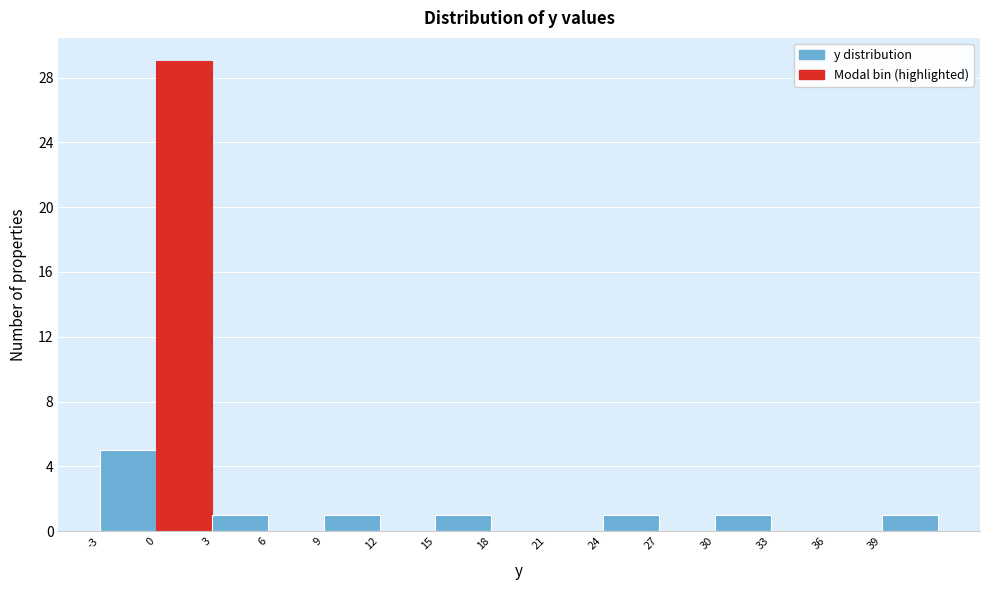

Reading left to right, list every bar in this chart as the range it spans on the x-axis followed by its height. The values are not printed on the chart, so give them approximately, as read against the axis.

-3 to 0: 5
0 to 3: 29
3 to 6: 1
6 to 9: 0
9 to 12: 1
12 to 15: 0
15 to 18: 1
18 to 21: 0
21 to 24: 0
24 to 27: 1
27 to 30: 0
30 to 33: 1
33 to 36: 0
36 to 39: 0
39 to 42: 1